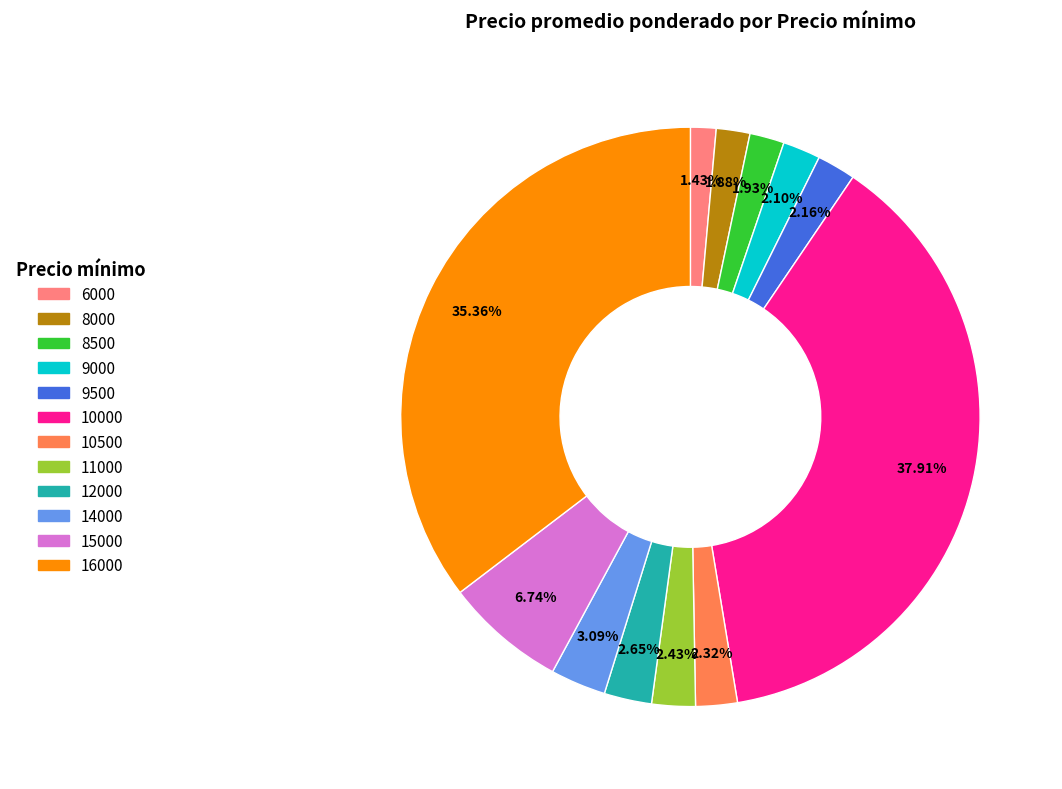

Is there a majority slice in this chart?

No